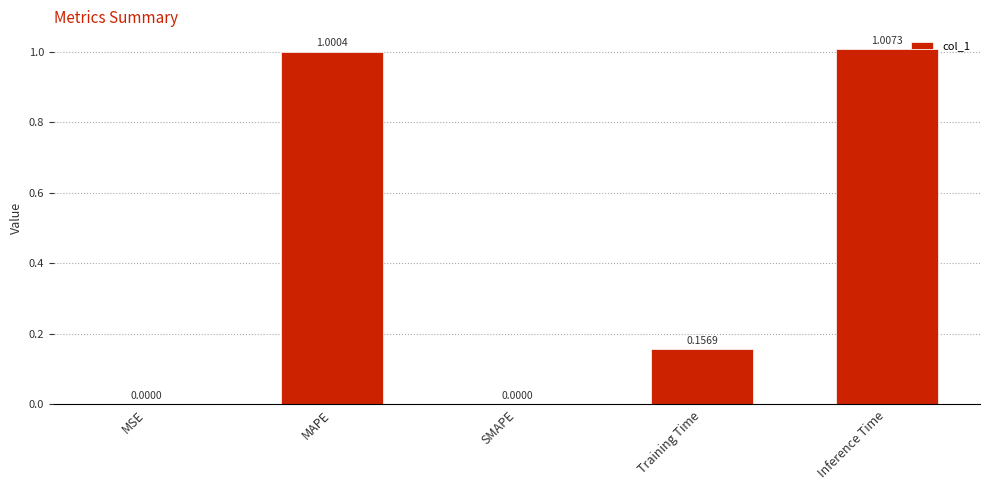

Which label corresponds to the largest value in the chart?

Inference Time